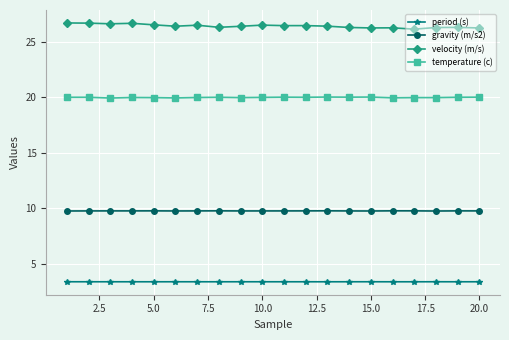

List the series in order of their peak value, lowest first.

period (s), gravity (m/s2), temperature (c), velocity (m/s)